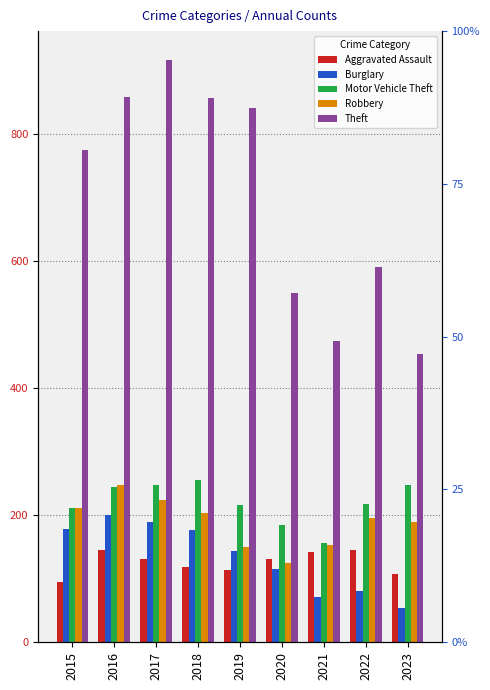

What is the value of the Motor Vehicle Theft bar at the 7th from the left?

156